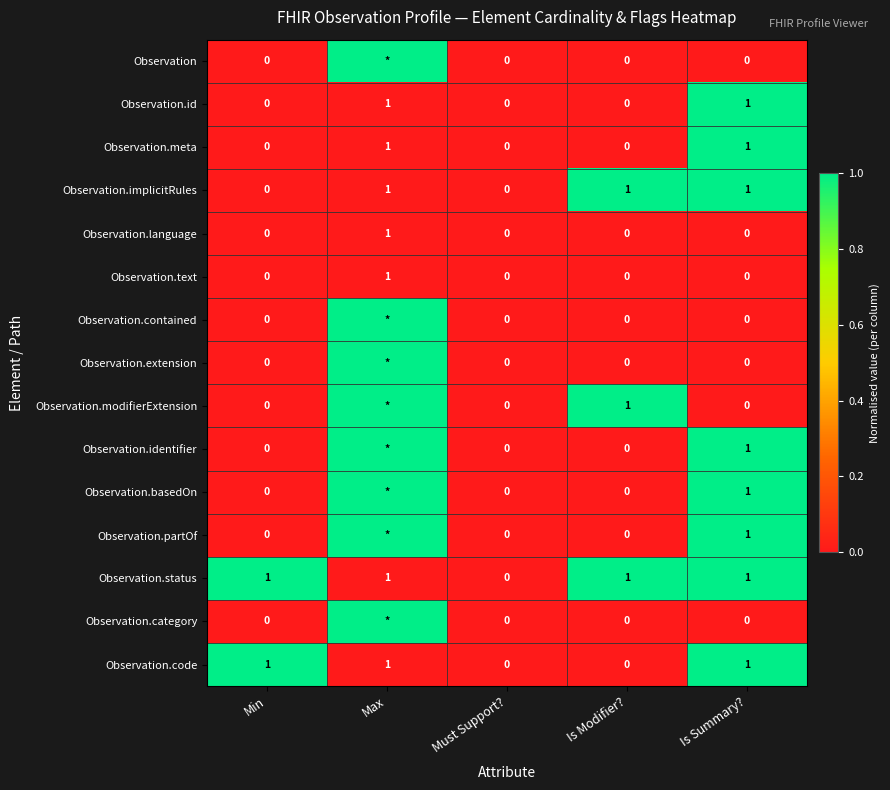

Is it true that Observation.text equals 0 at Is Modifier??

True